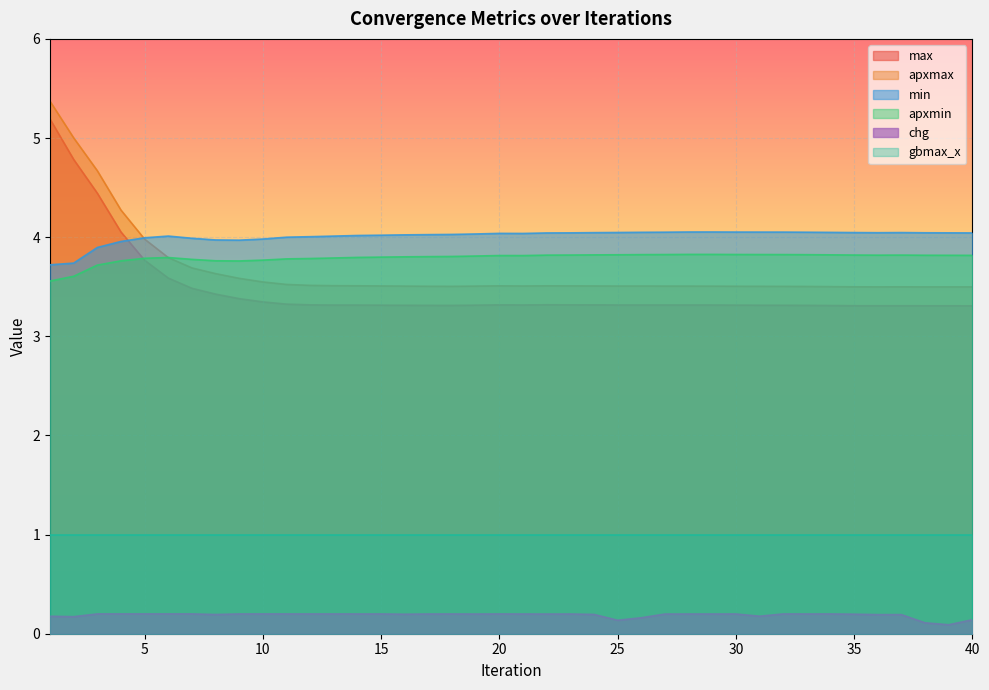

What are all the series names shown in the legend?

max, apxmax, min, apxmin, chg, gbmax_x